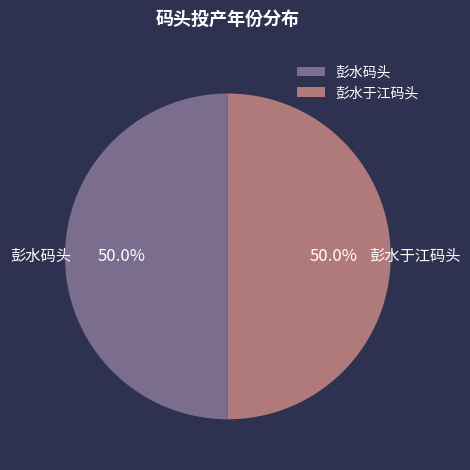

Count the number of slices in the pie.

2